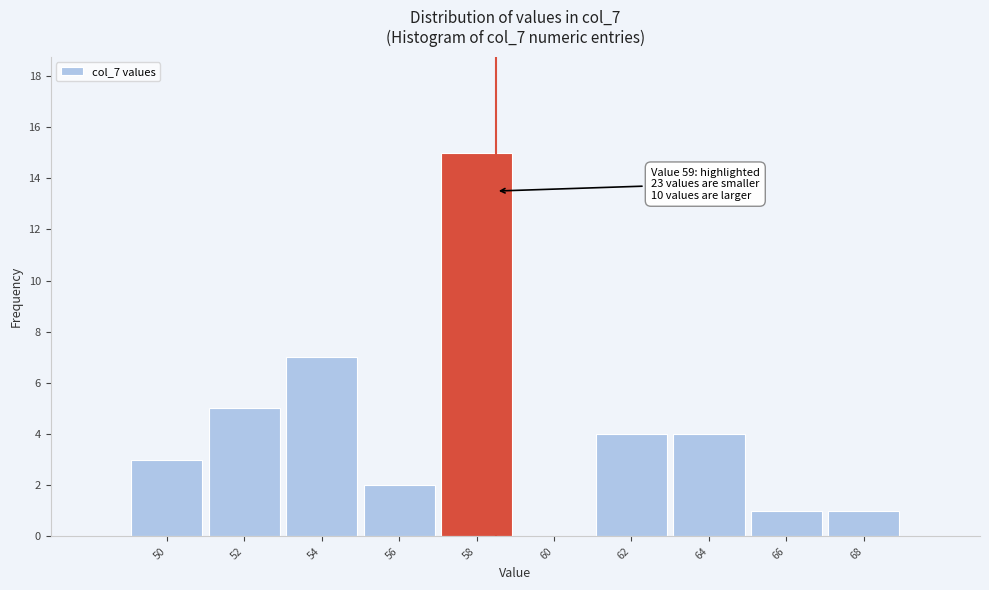

Reading left to right, extract all data points from this chart.

50=3	52=5	54=7	56=2	58=15	60=0	62=4	64=4	66=1	68=1